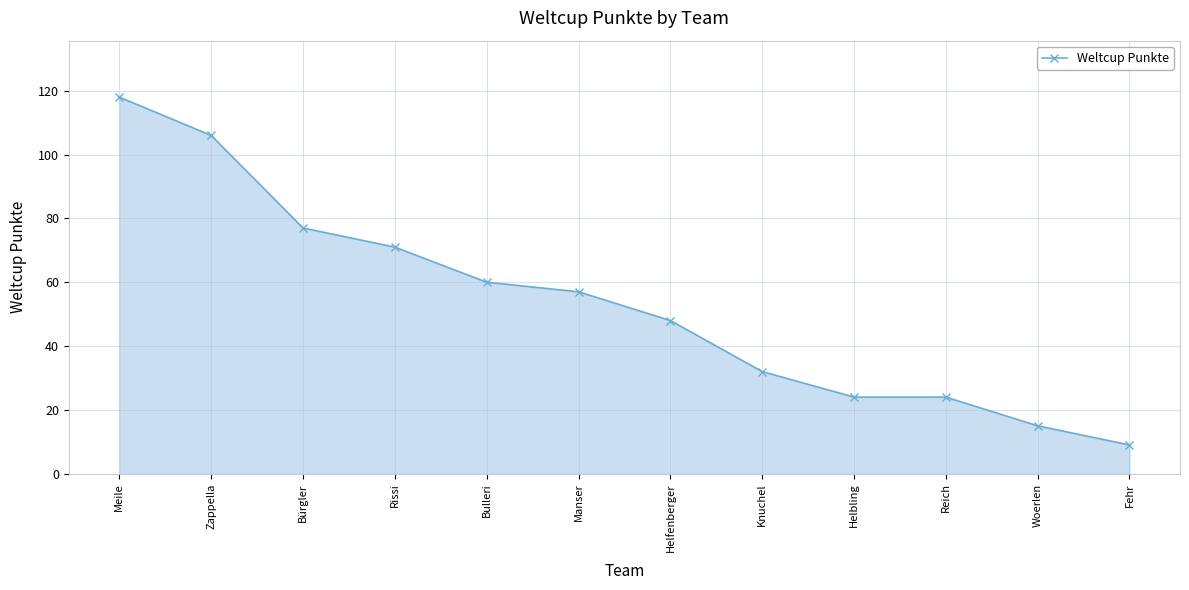

Which category has the highest value across all series?

Meile